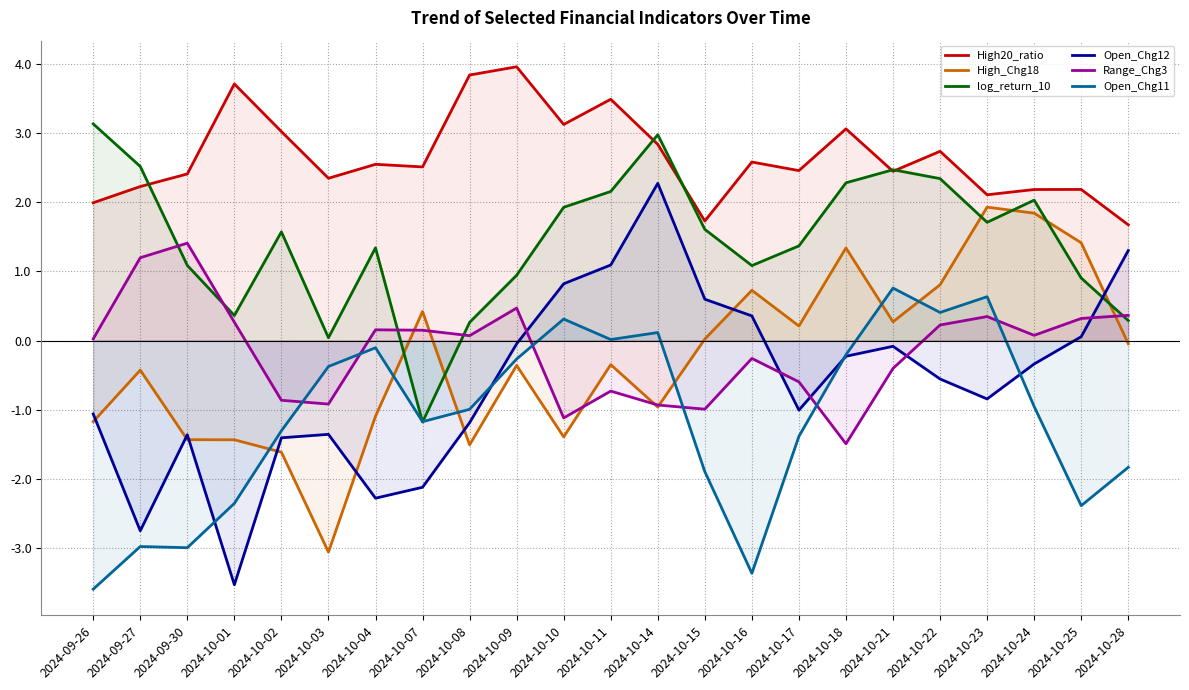

True or false: High_Chg18 has a value of -0.4 at 2024-10-09.

True